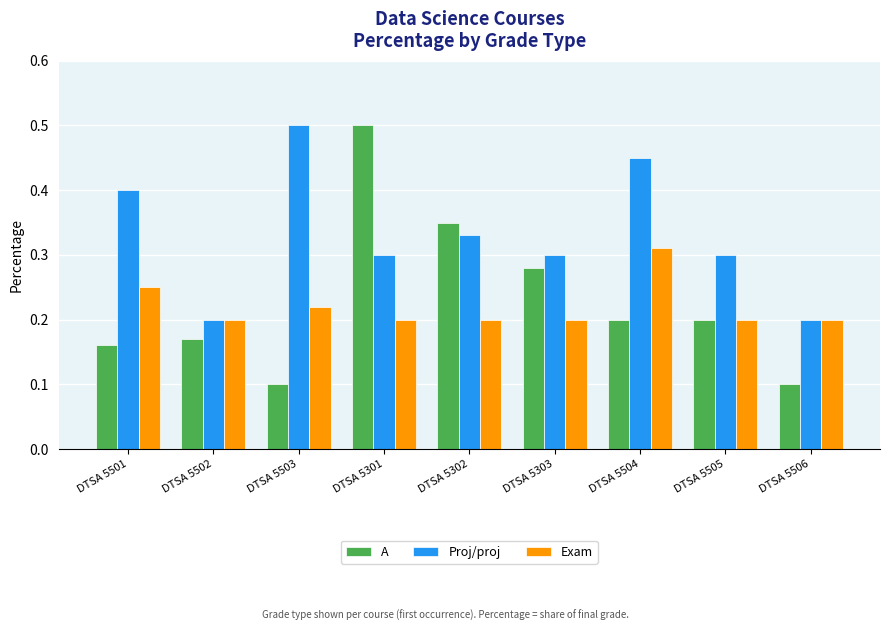

What is the smallest value displayed?

0.1